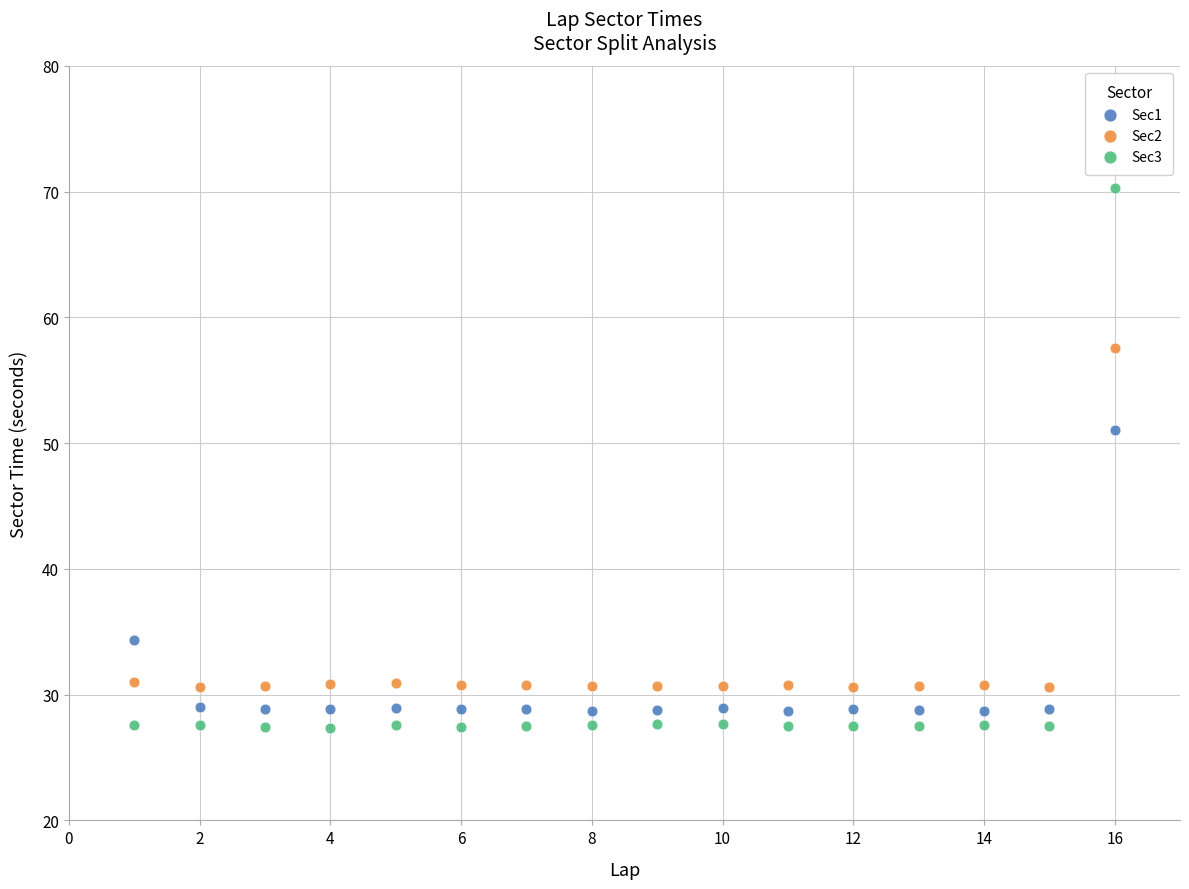

Across all series, what Y value is closest to 48?

51.1